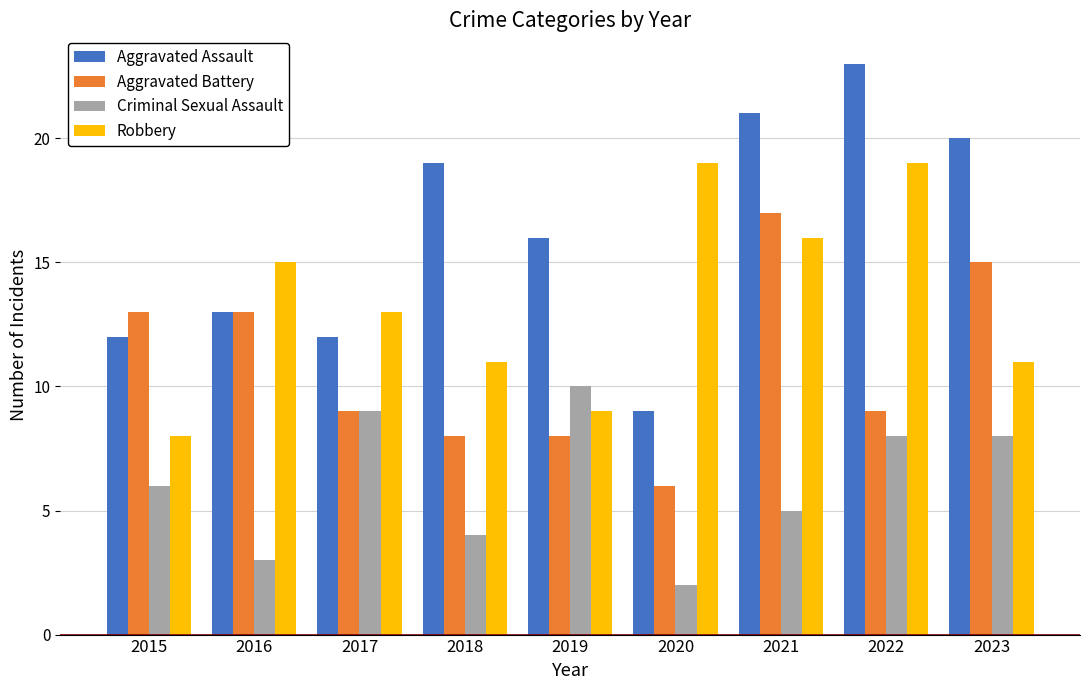

Which series has the largest total across all categories?

Aggravated Assault